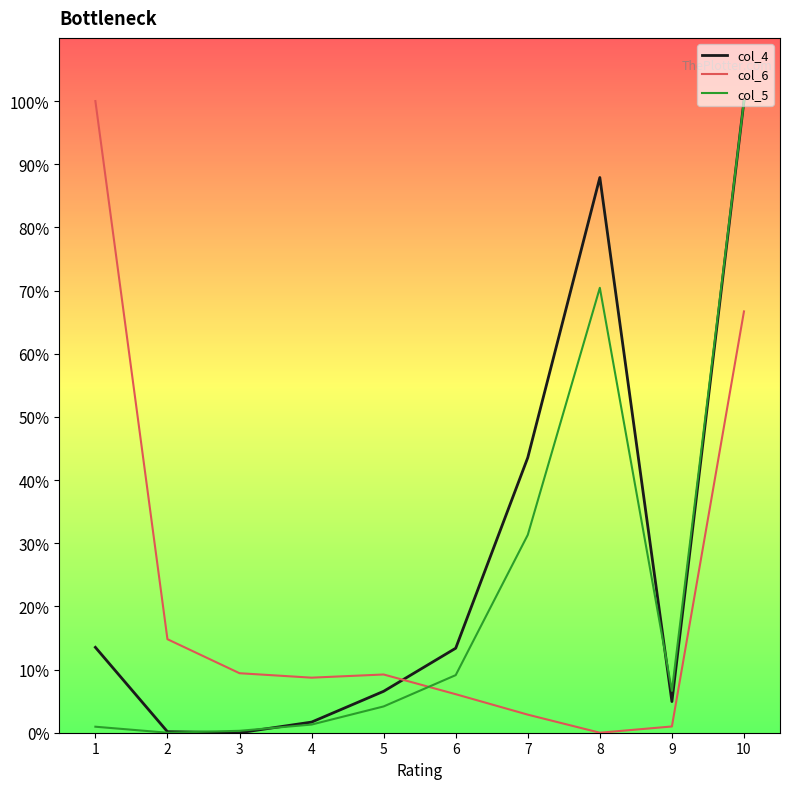

At which category is the sum across all series the highest?

10